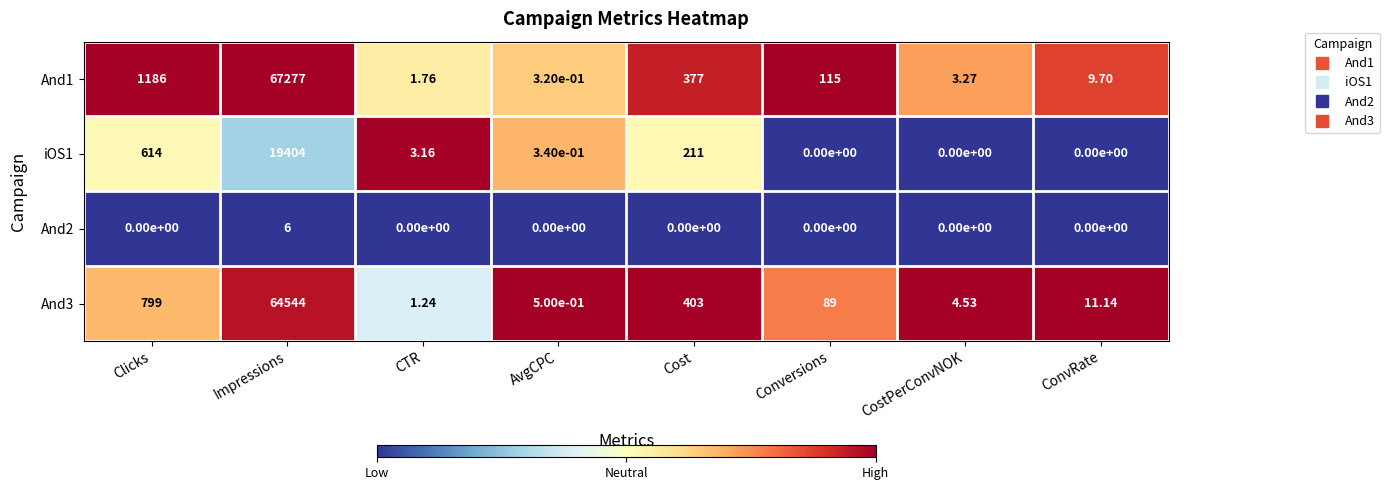

Where is And1 nearest to the value 33638?

Clicks